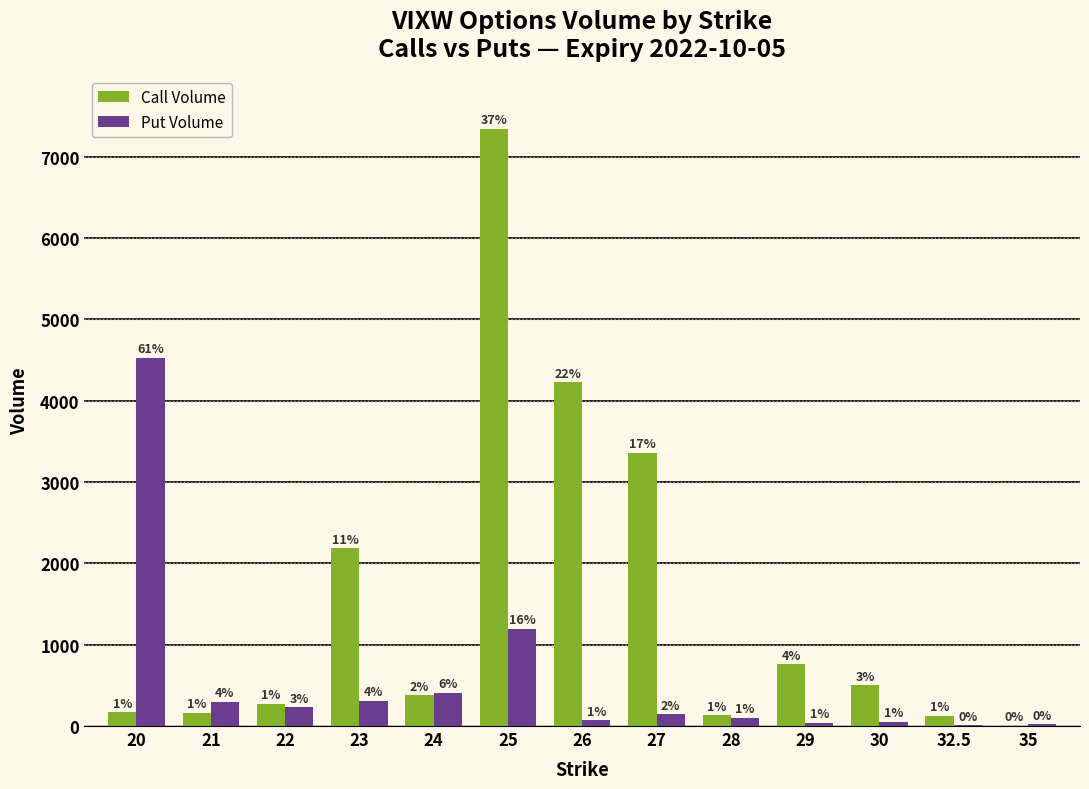

At 28, list the series in order from smallest to largest.

Put Volume, Call Volume